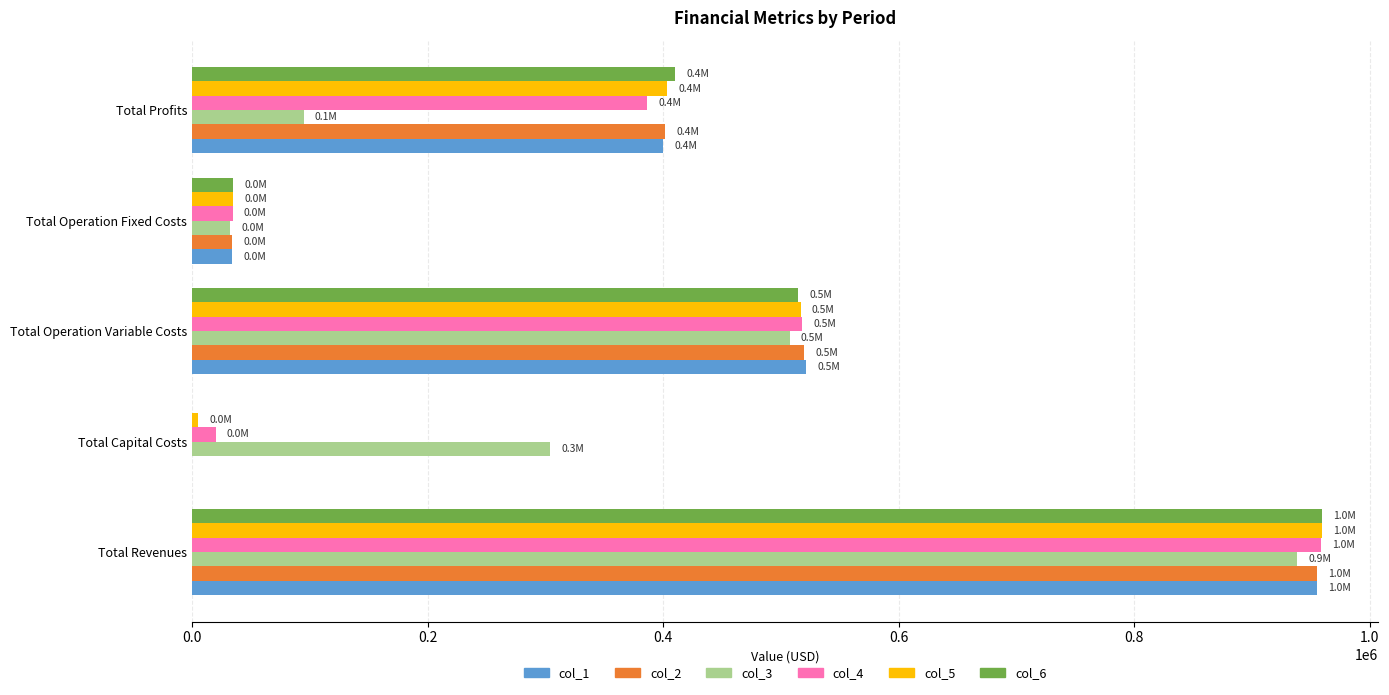

What is the total value across all series at Total Profits?

2095413.1